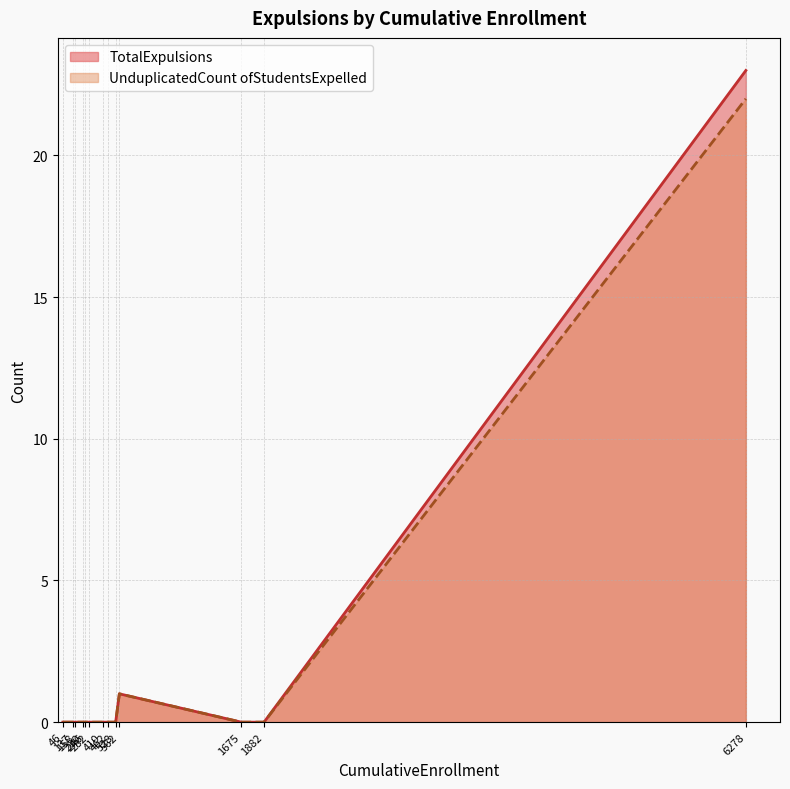

True or false: UnduplicatedCount ofStudentsExpelled has a value of -12 at 1882.

False